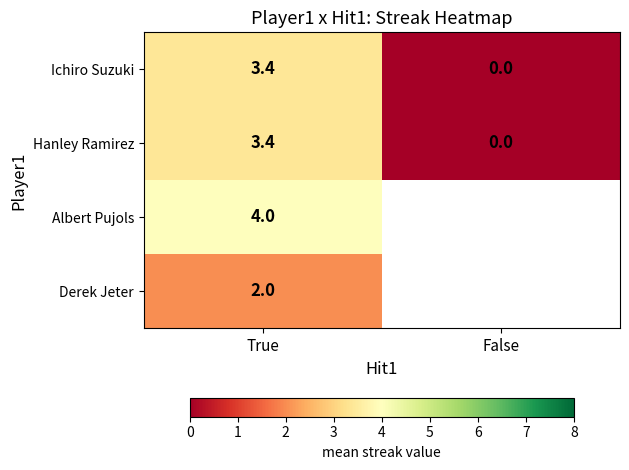

At which label does Ichiro Suzuki reach its peak?

True